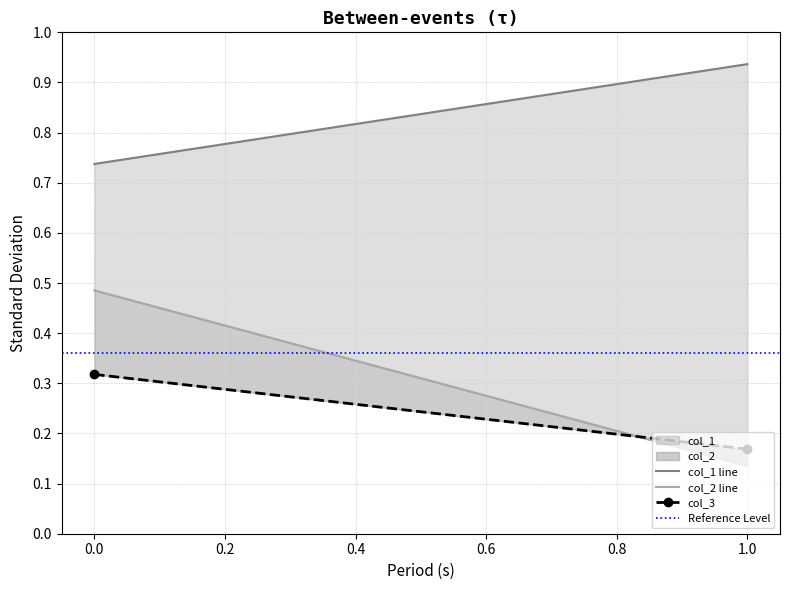

Between 0.0 and 1.0, which series saw the biggest shift?

col_2 line